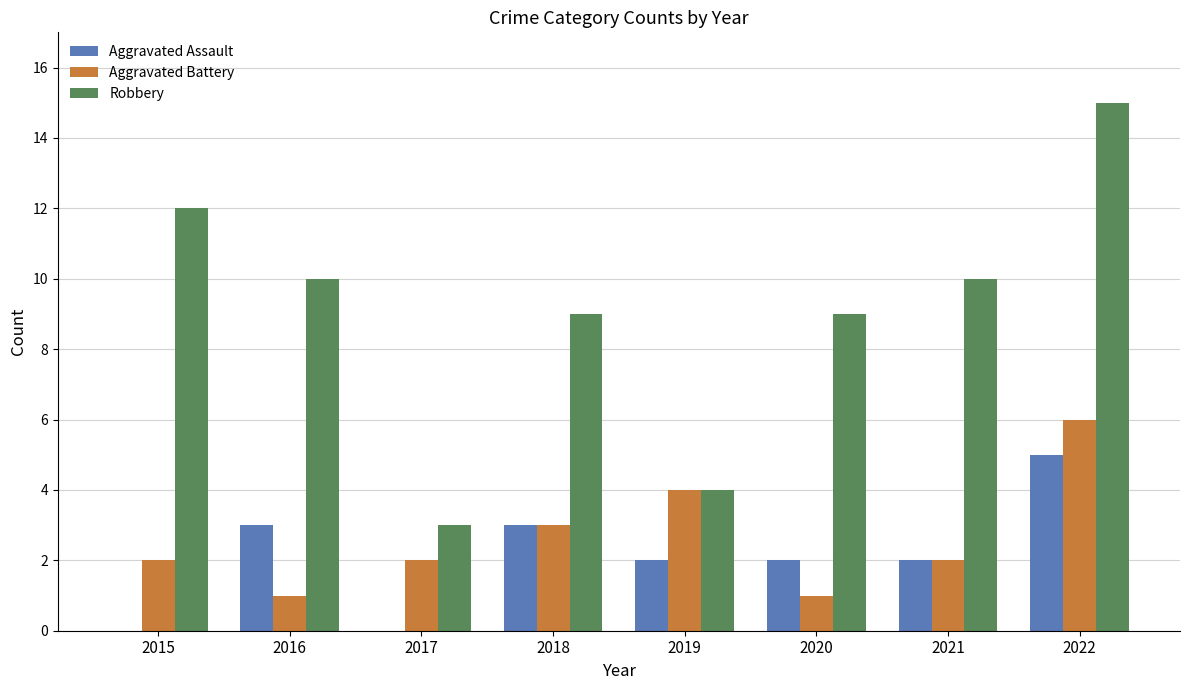

What is the sum of all Robbery values?

72